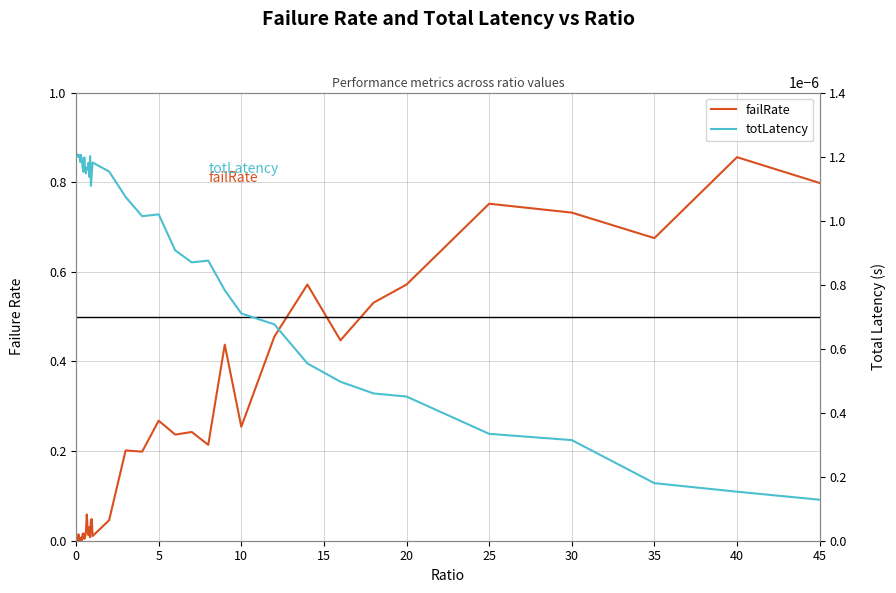

After their last crossing, which series has the higher values: totLatency or failRate?

failRate